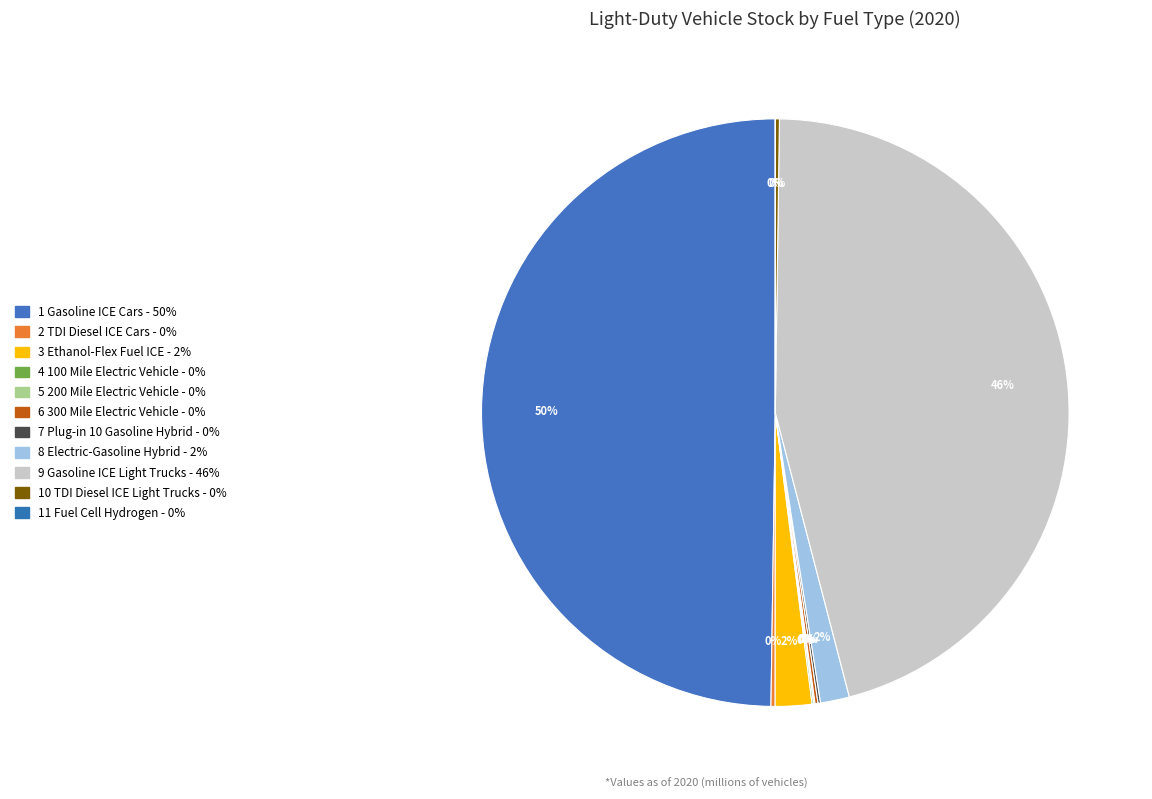

To the nearest percent, what is the average slice percentage?

9%